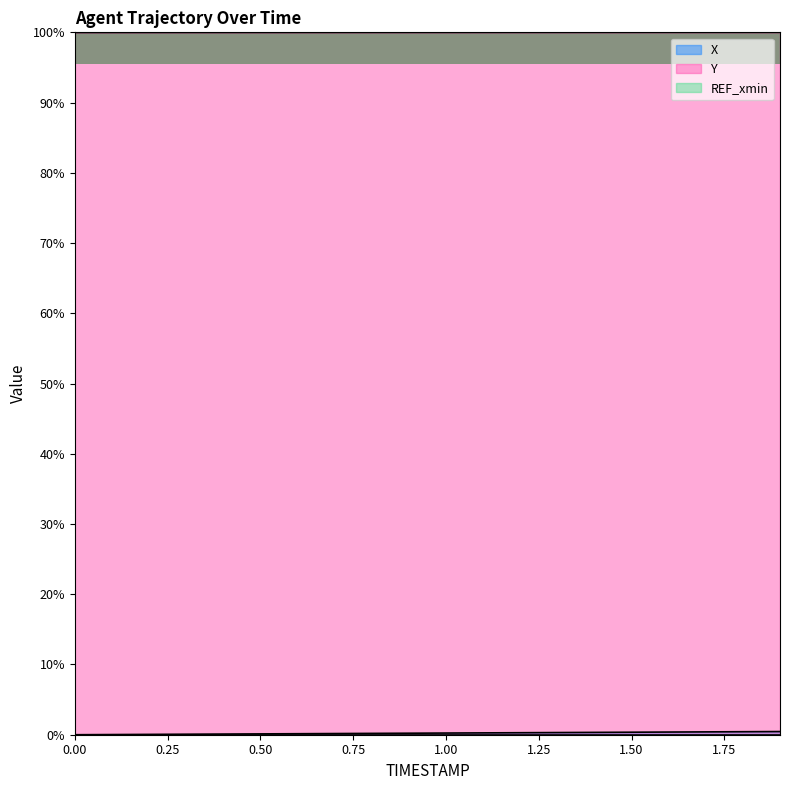

At how many categories does at least one series exceed 55?

20